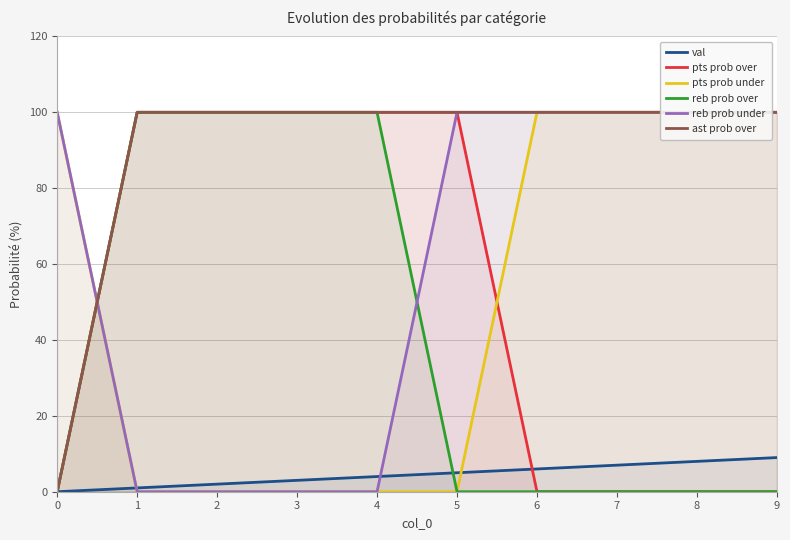

True or false: reb prob under has more than 1 interior local peaks.

False